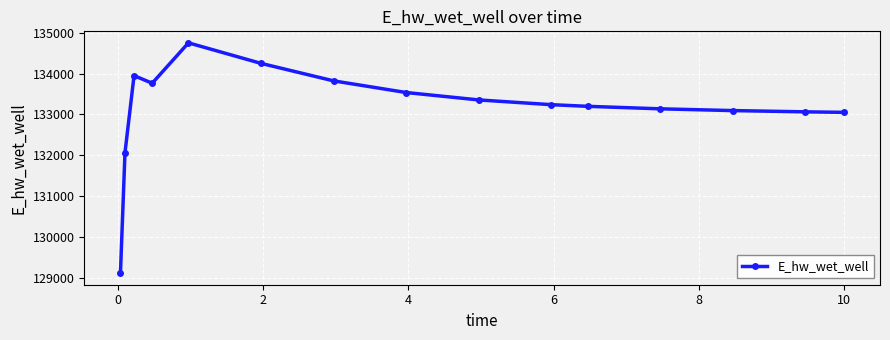

What is the greatest value displayed?

134751.0